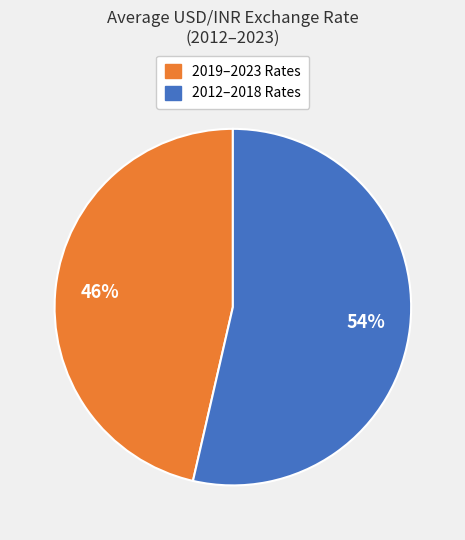

To the nearest percent, what is the average slice percentage?

50%